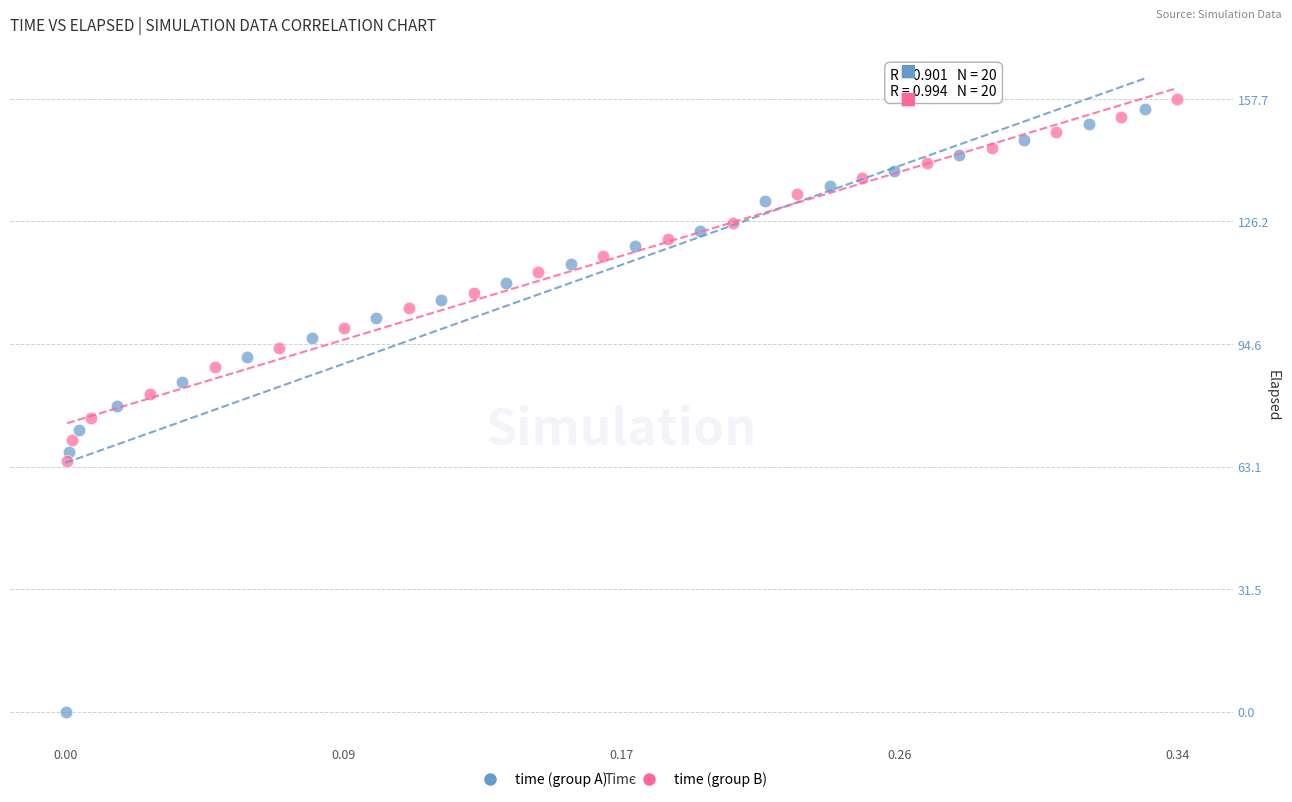

Which series has the largest Y range (max minus min)?

time (group A)